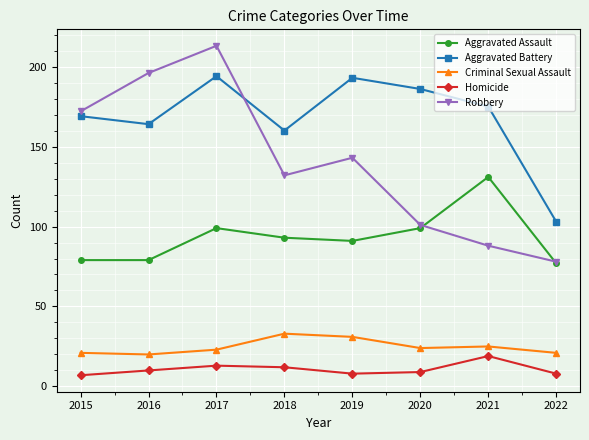

Reading left to right, list all the values displayed in this chart.

Aggravated Assault: 2015=79	2016=79	2017=99	2018=93	2019=91	2020=99	2021=131	2022=77
Aggravated Battery: 2015=169	2016=164	2017=194	2018=160	2019=193	2020=186	2021=175	2022=103
Criminal Sexual Assault: 2015=21	2016=20	2017=23	2018=33	2019=31	2020=24	2021=25	2022=21
Homicide: 2015=7	2016=10	2017=13	2018=12	2019=8	2020=9	2021=19	2022=8
Robbery: 2015=172	2016=196	2017=213	2018=132	2019=143	2020=101	2021=88	2022=78